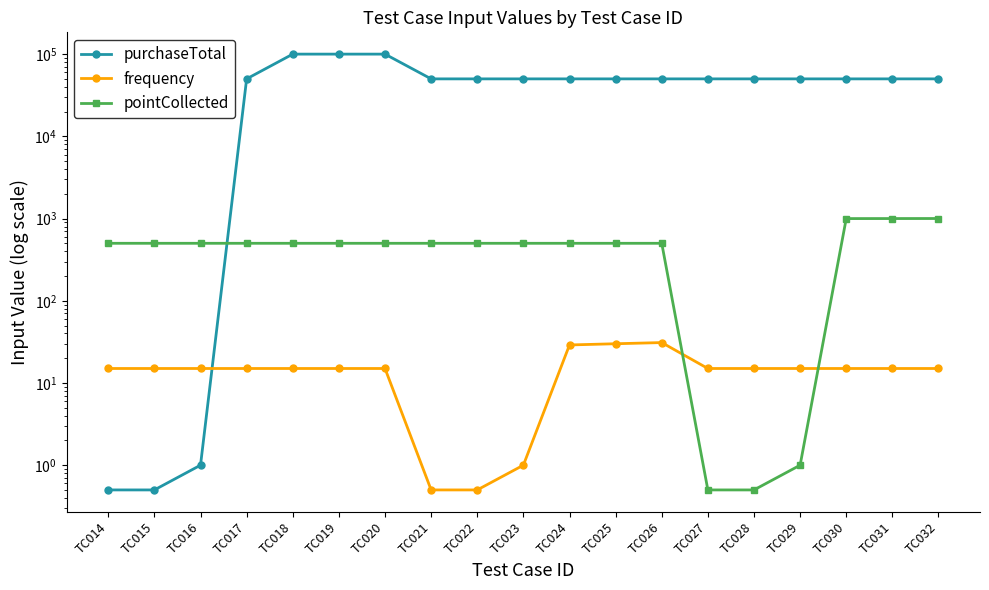

Rank the series at TC017 from lowest to highest value.

frequency, pointCollected, purchaseTotal